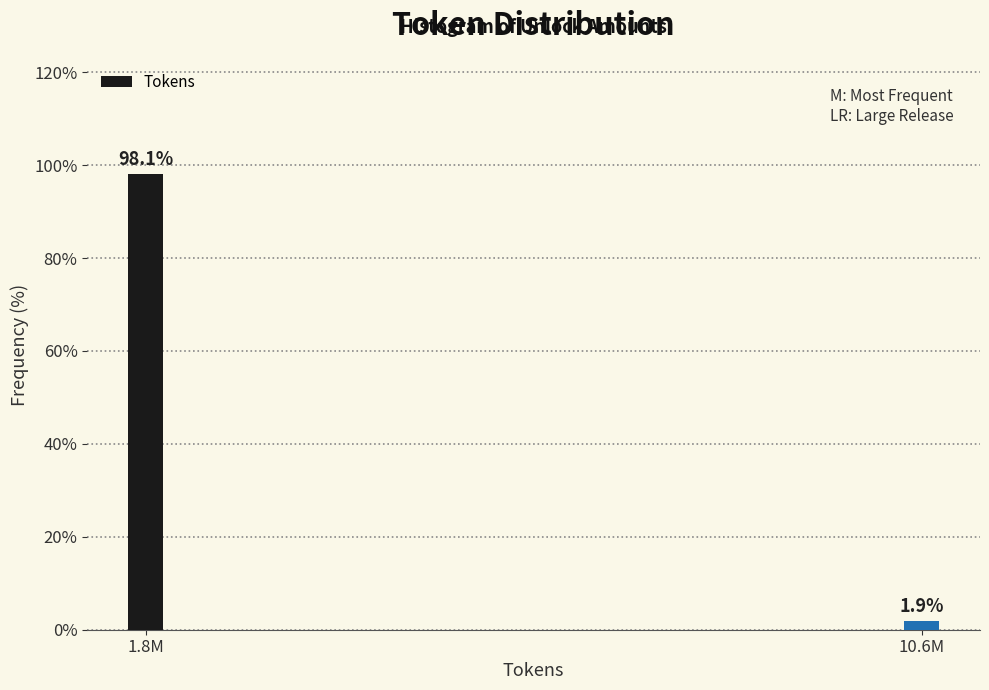

Reading left to right, extract all data points from this chart.

1.8M=98.1	10.6M=1.9